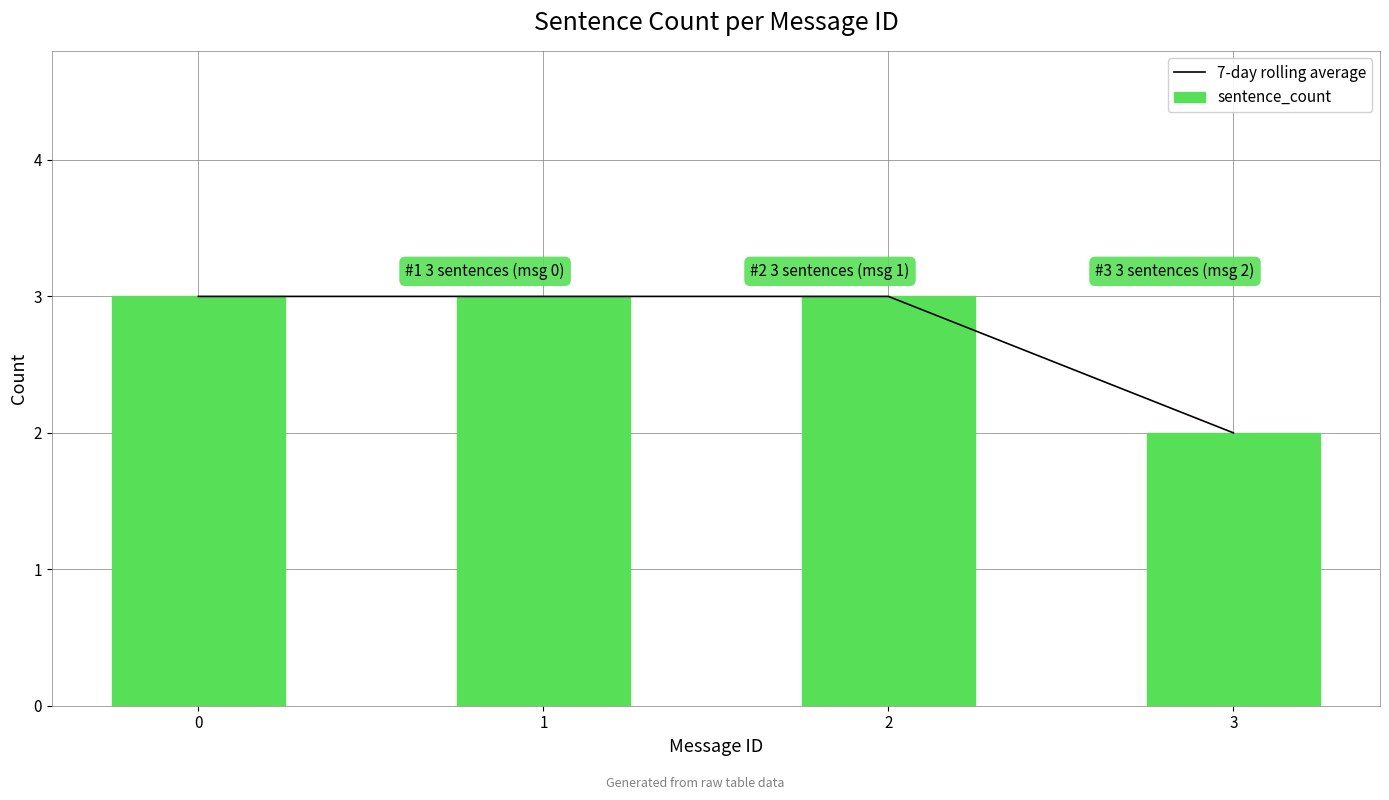

The value of sentence_count at 2 is 2. True or false?

False